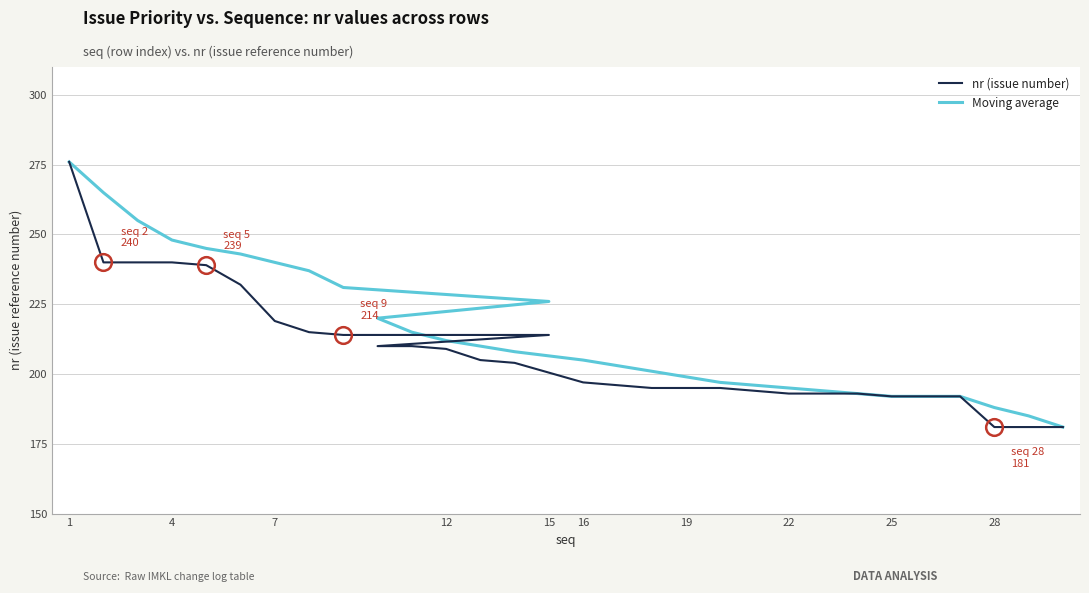

Count the number of categories in the chart.

30